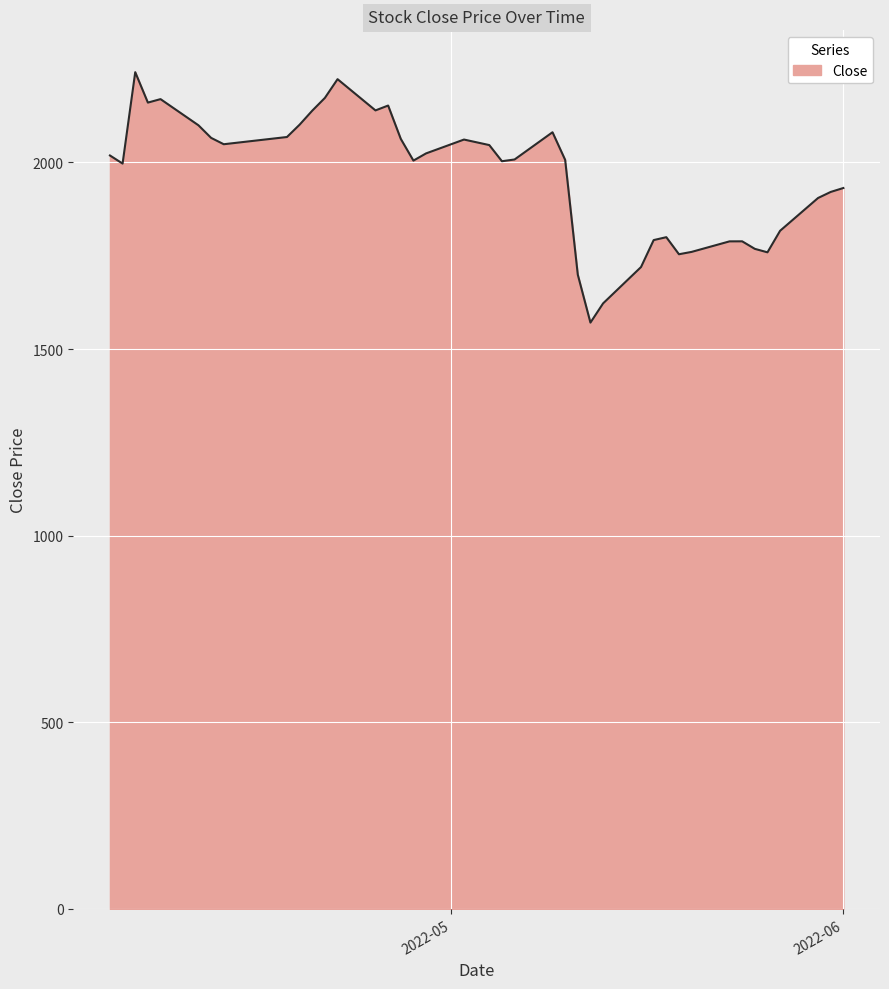

What is the maximum value shown in the chart?

2241.6